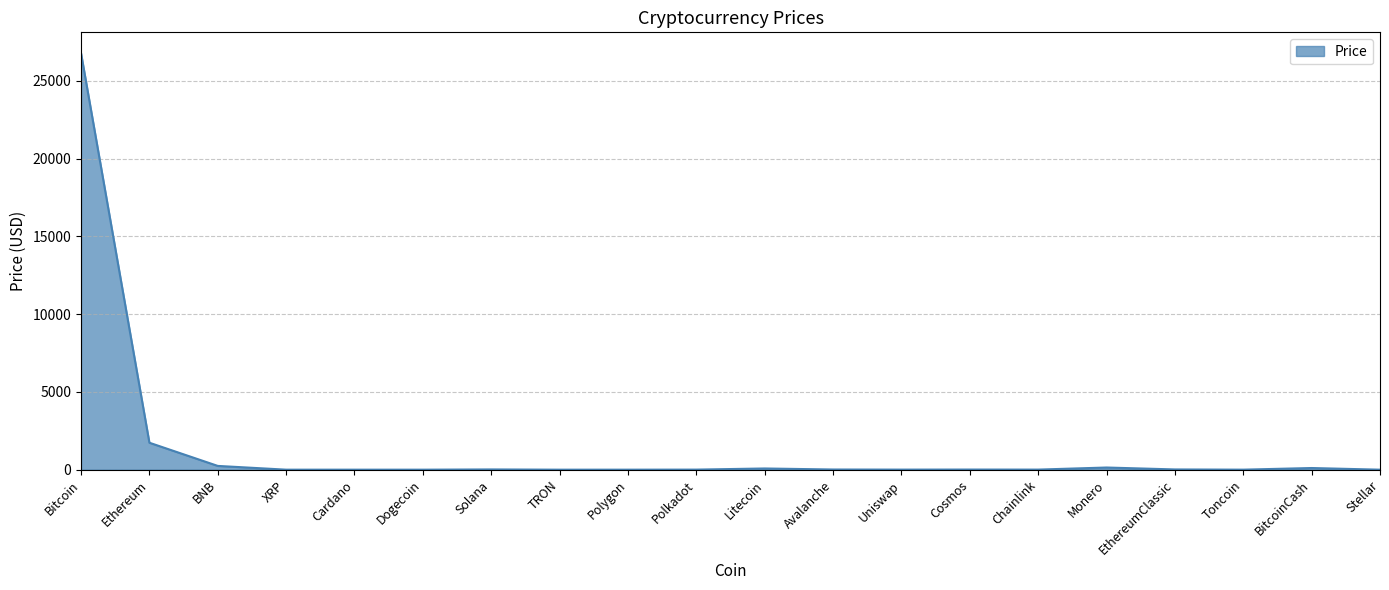

Count the number of data series in this chart.

1